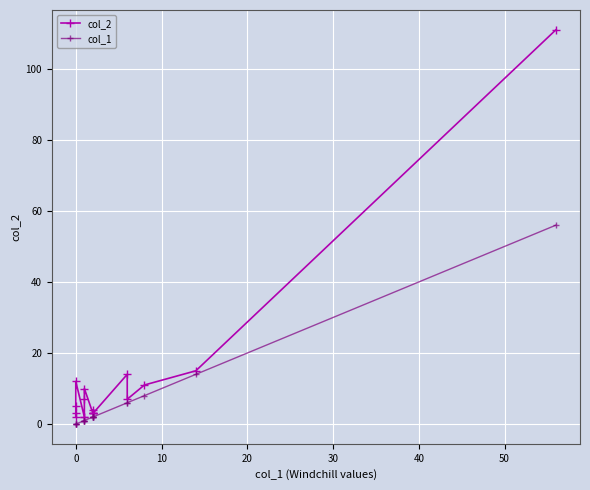

Which series has the largest range (max minus min)?

col_2